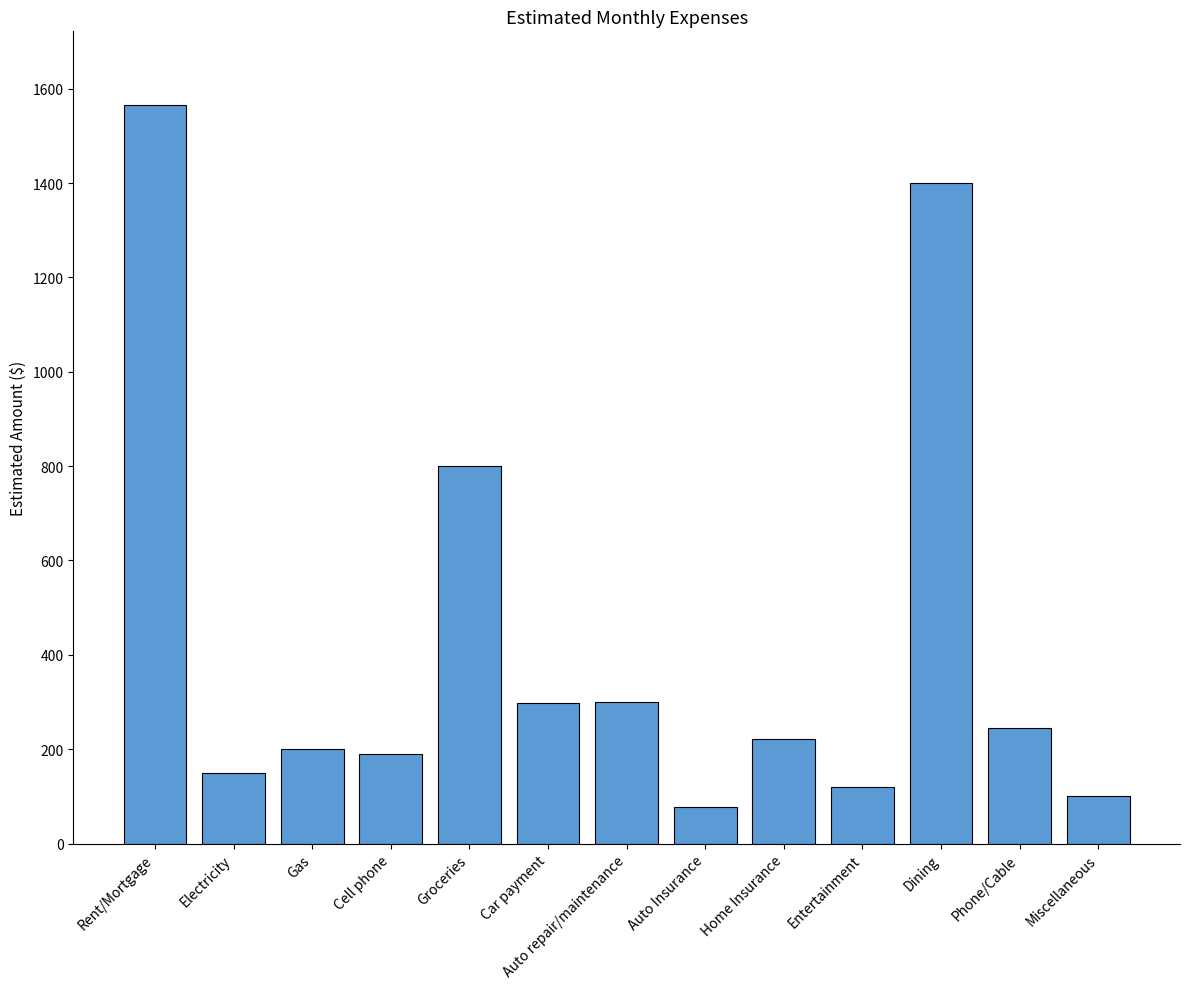

What is the average value?

436